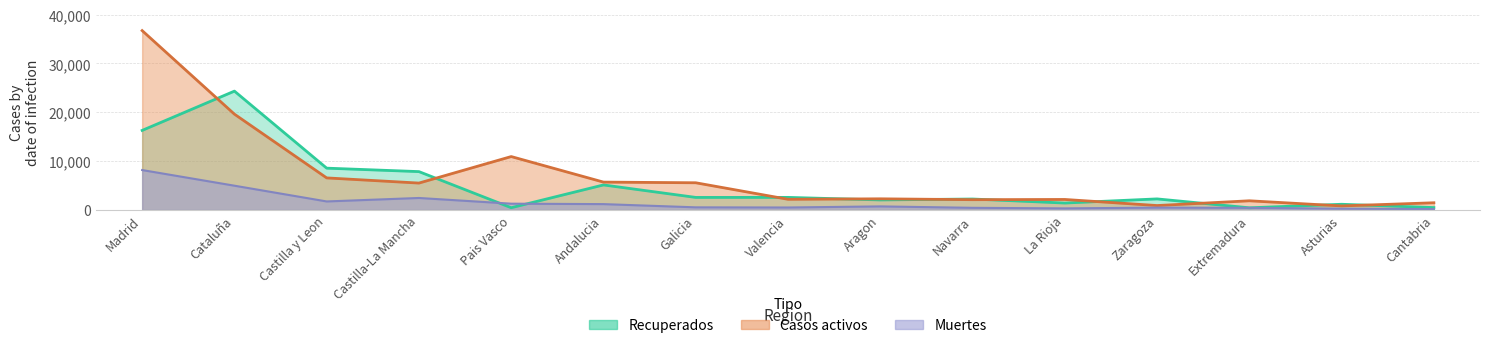

What is the sum of the Casos activos values at Valencia and Zaragoza?

3107